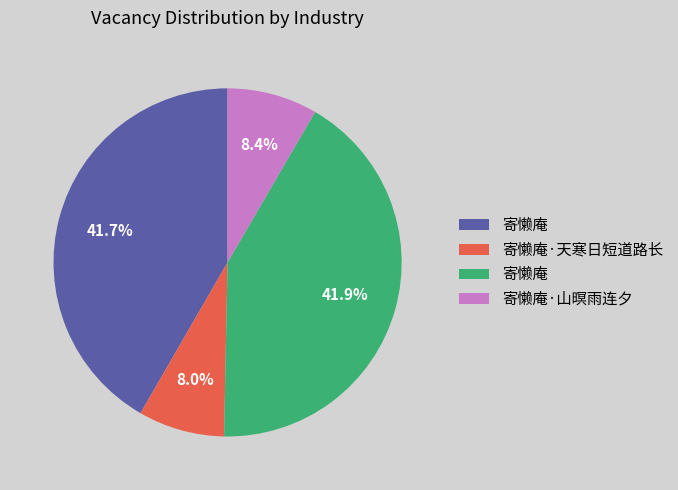

Is there any slice that represents more than half of the pie?

No